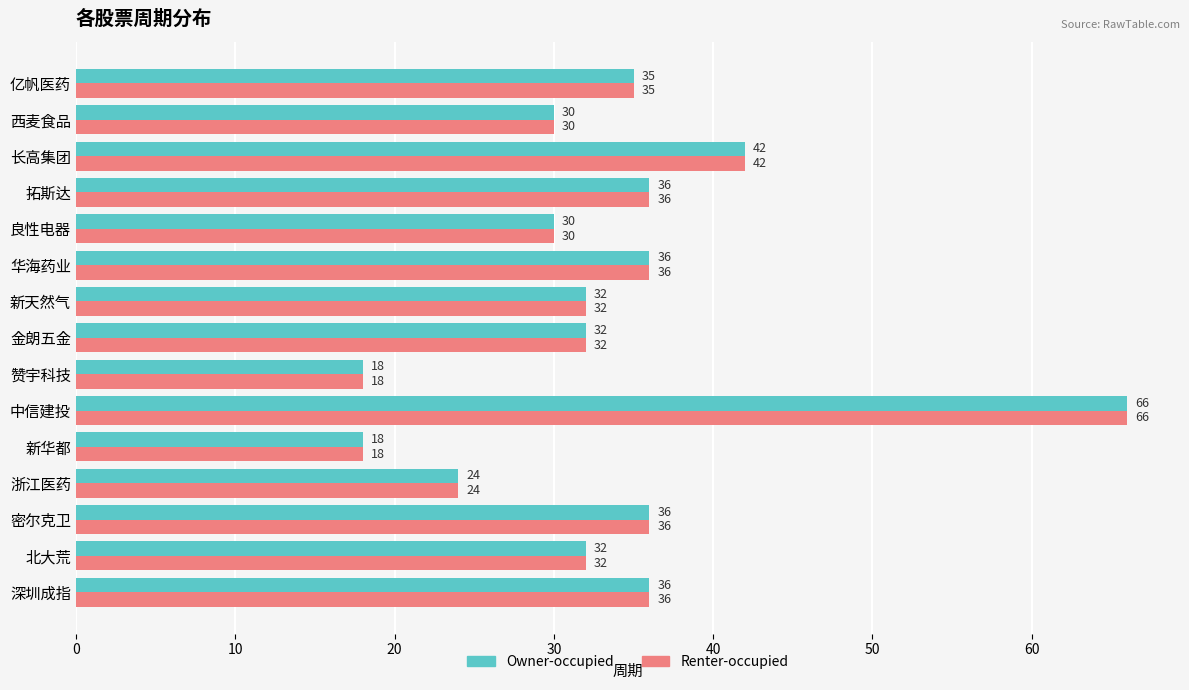

Read the Owner-occupied value at 密尔克卫, to the nearest 10.

40